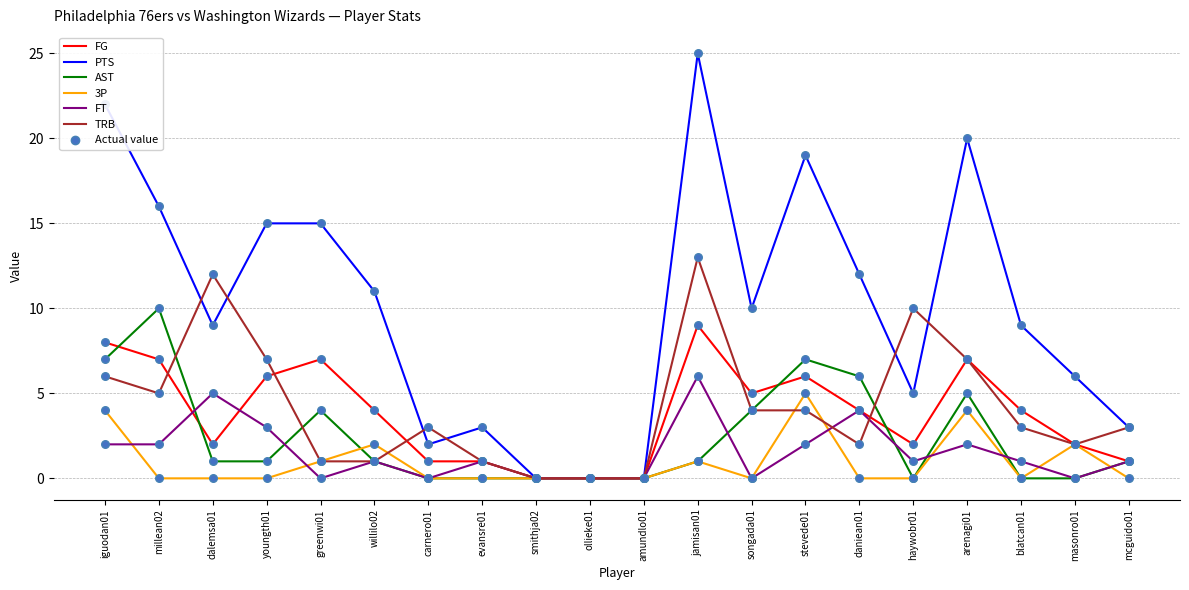

Is the value of AST at stevede01 greater than the value of 3P at evansre01?

Yes